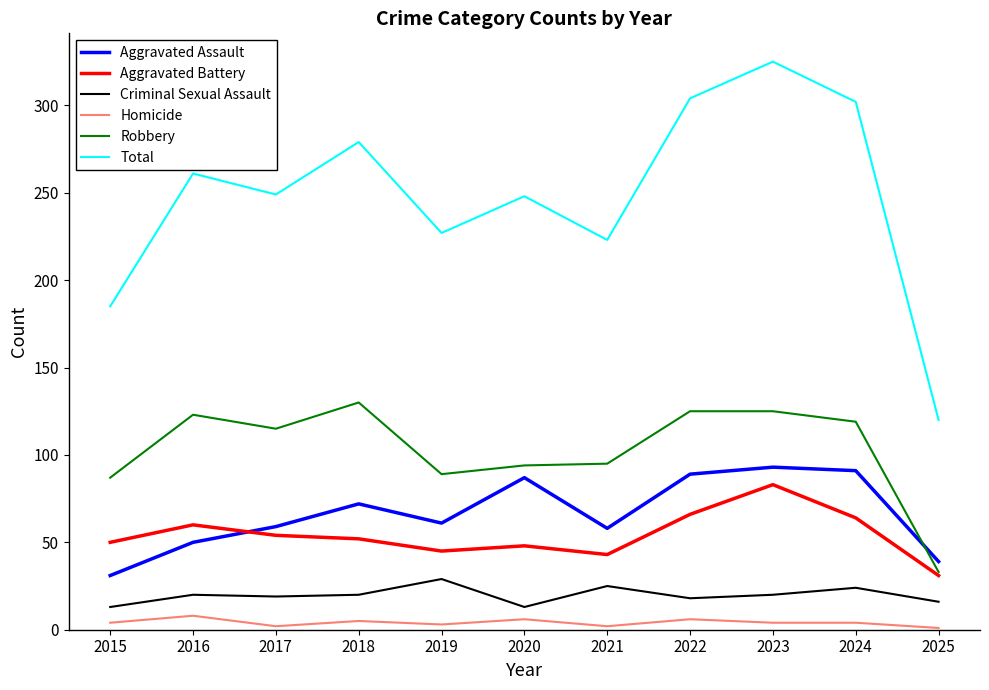

Is it true that Aggravated Assault equals 54 at 2024?

False